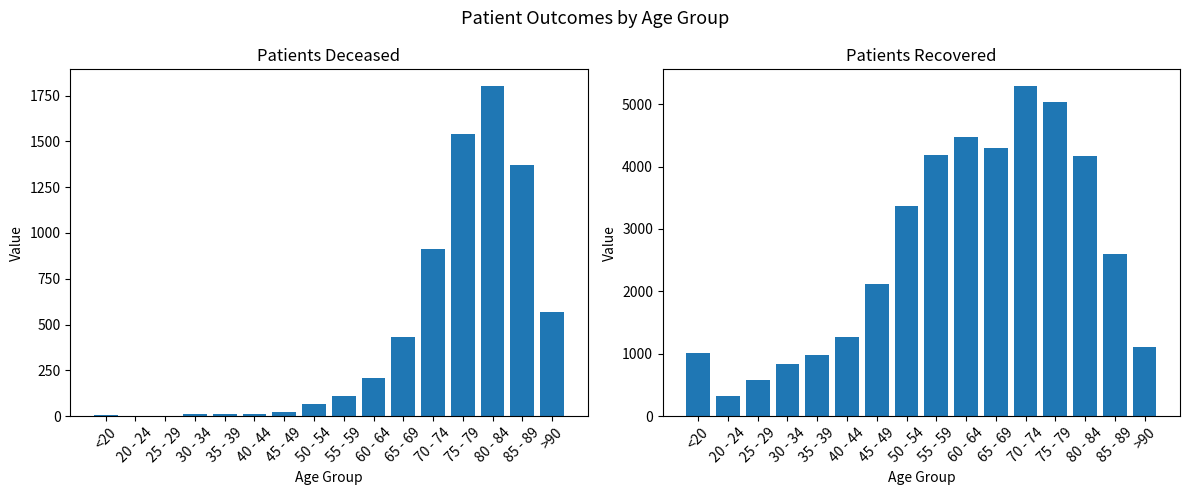

What is the minimum value for patients_recovered?

330